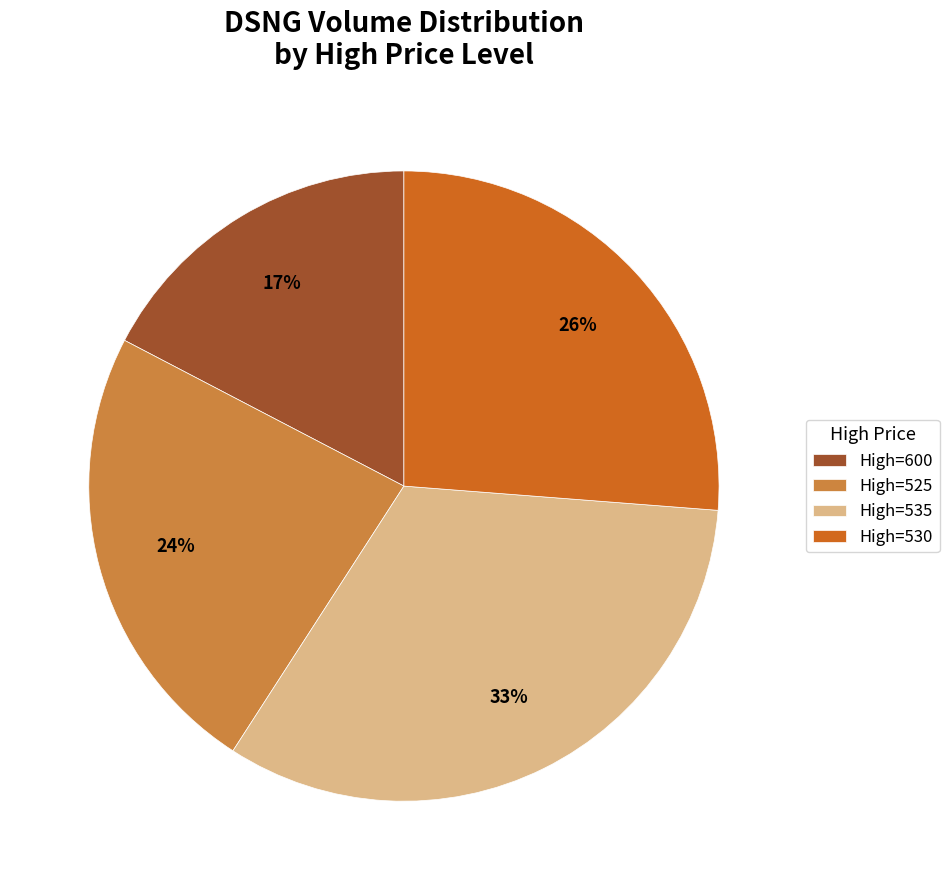

To the nearest percent, what is the average slice percentage?

25%